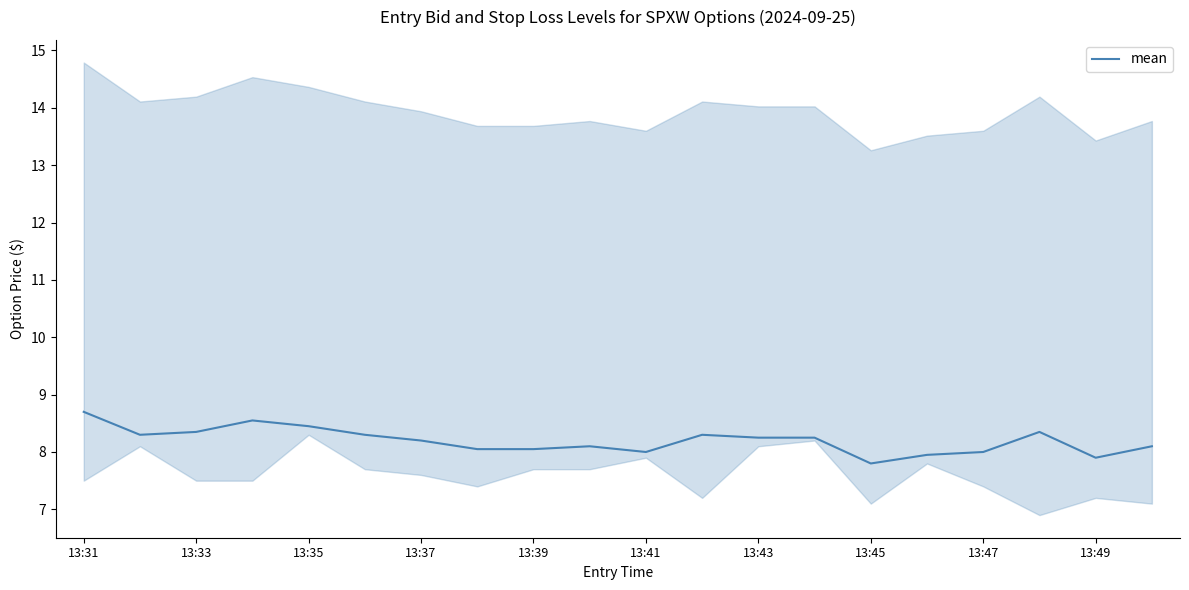

What is the average value?

8.2